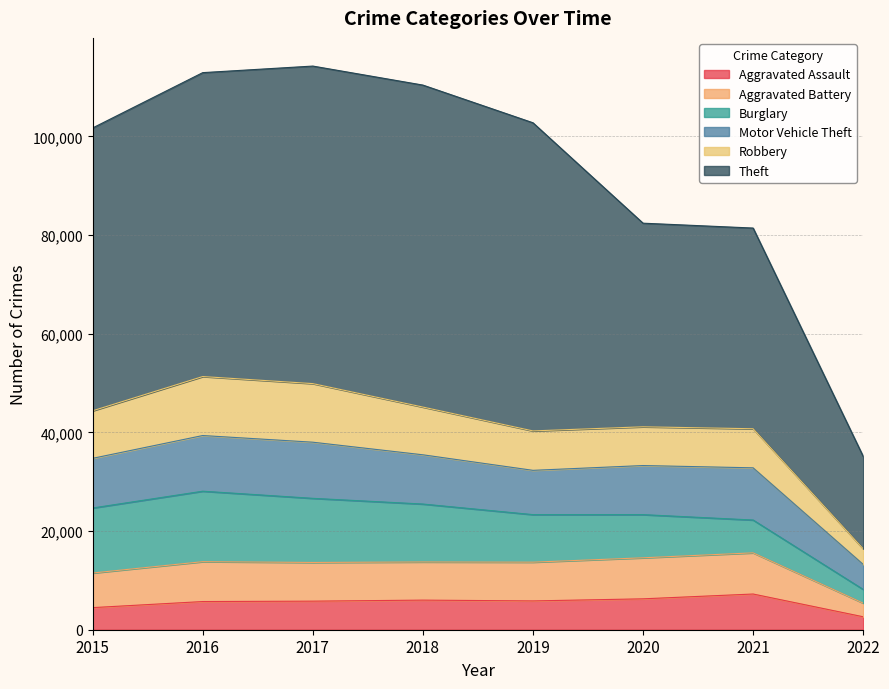

What is the difference between the second highest and minimum values in the Aggravated Assault series?

3637